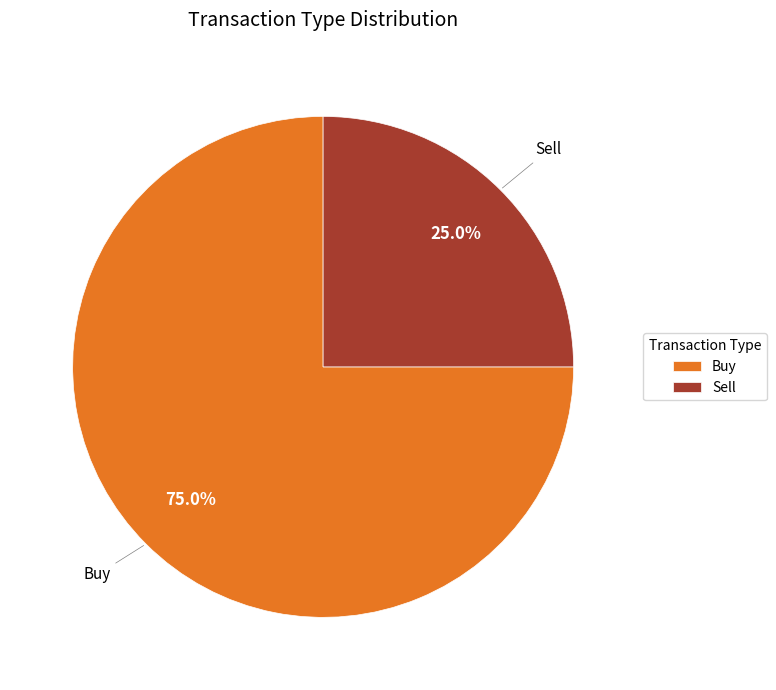

Between Buy and Sell, which is larger?

Buy